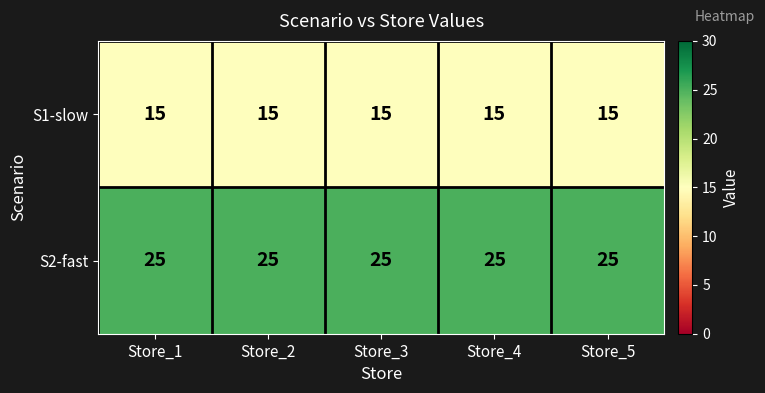

What is the greatest value displayed?

25